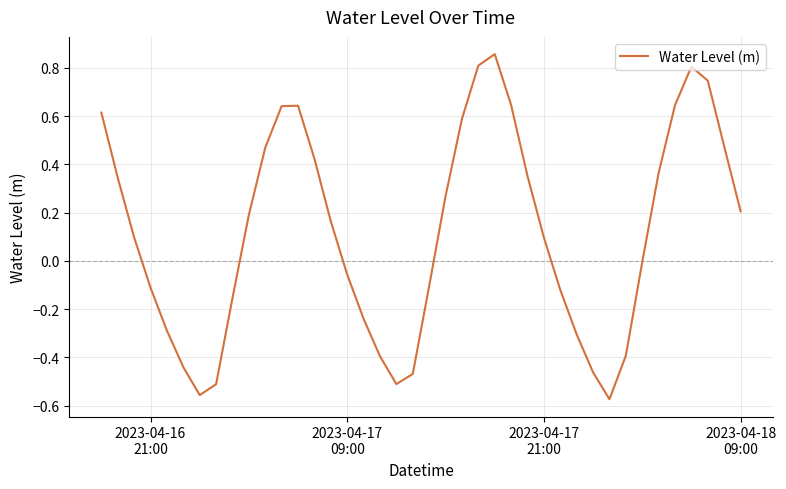

What is the difference between the maximum and minimum values?

1.4